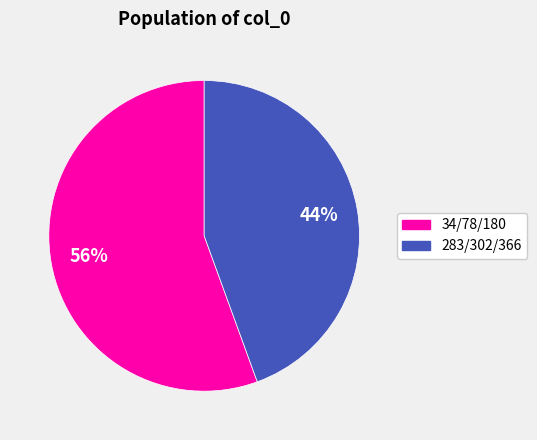

Is there any slice that represents more than half of the pie?

Yes